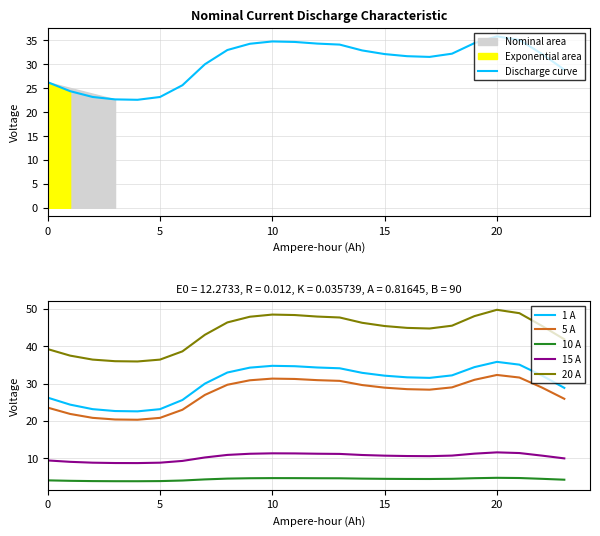

Is the value of 20 A at 14 greater than the value of 1 A at 12?

Yes